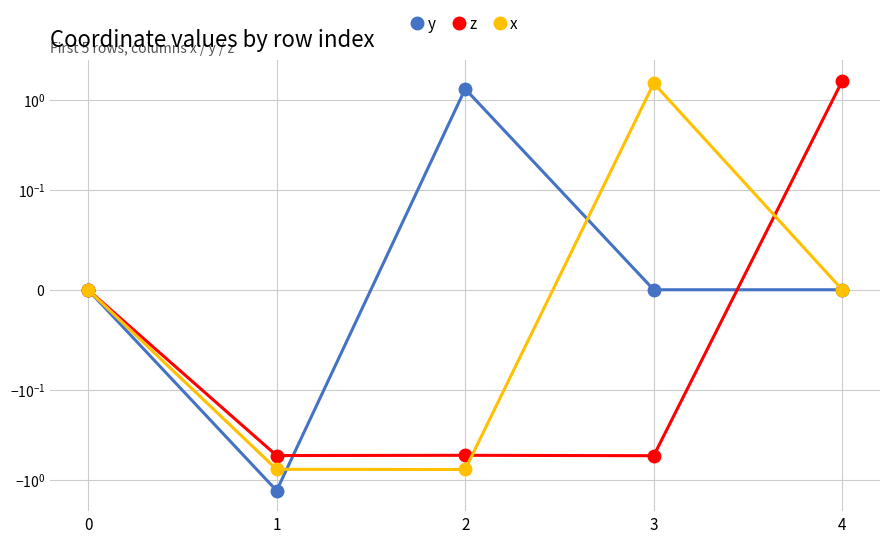

What is the difference between the x values at 3 and 0?

1.5